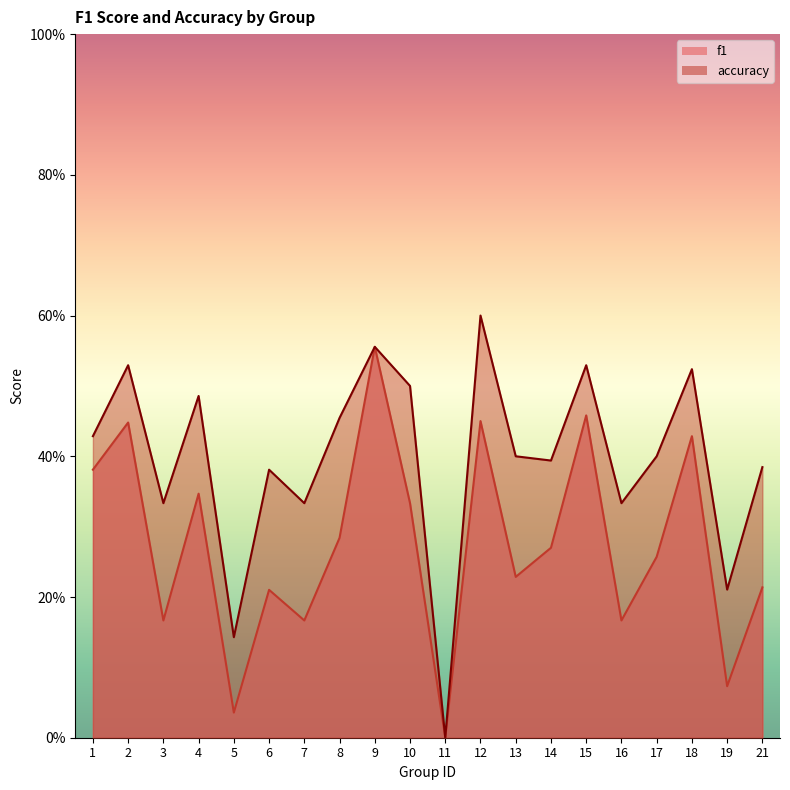

Rank the series by their average value, from lowest to highest.

f1, accuracy